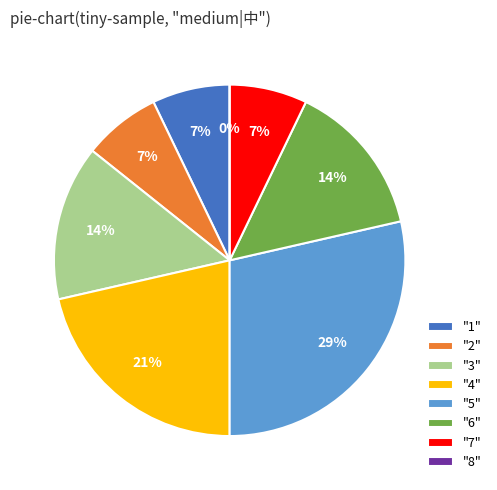

What percentage do 6 and 5 together represent?

42.9%